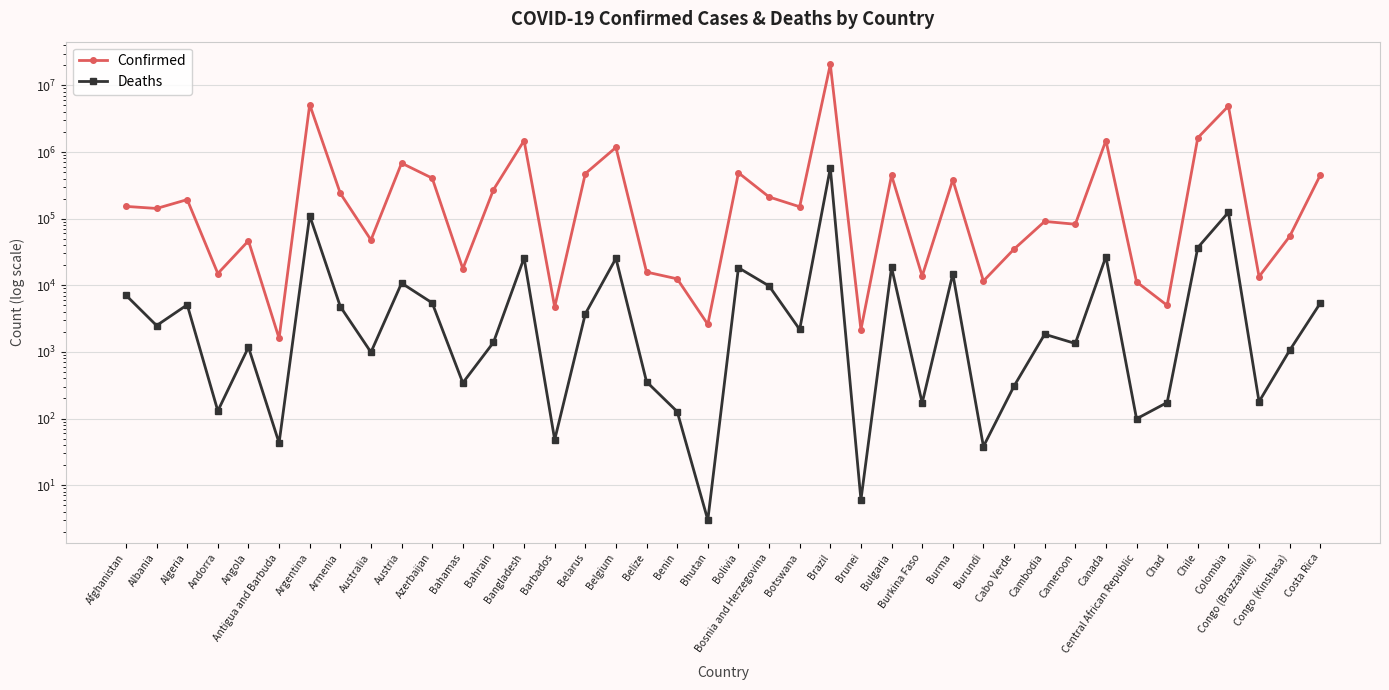

What is the difference between the highest and lowest values at Algeria?

188075